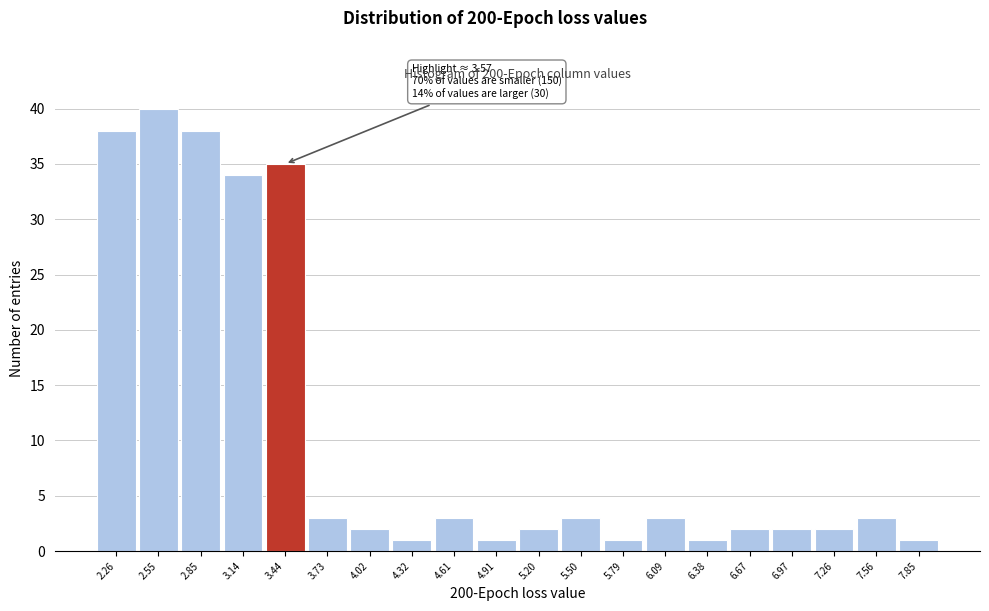

Over which range of the x-axis is the bar tallest?

2.40 to 2.70